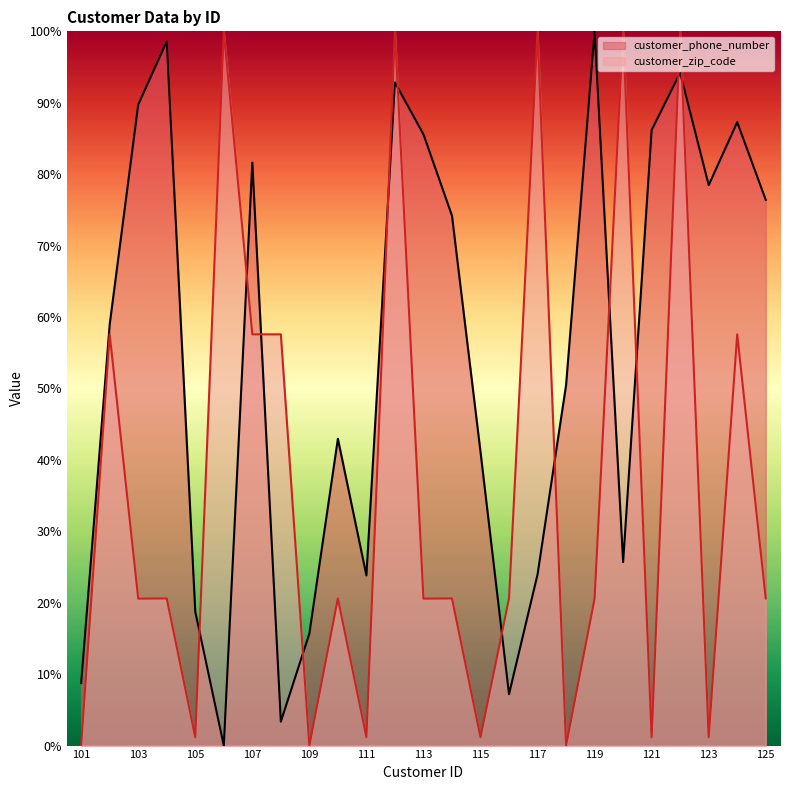

How many data points in customer_phone_number are above 0?

24